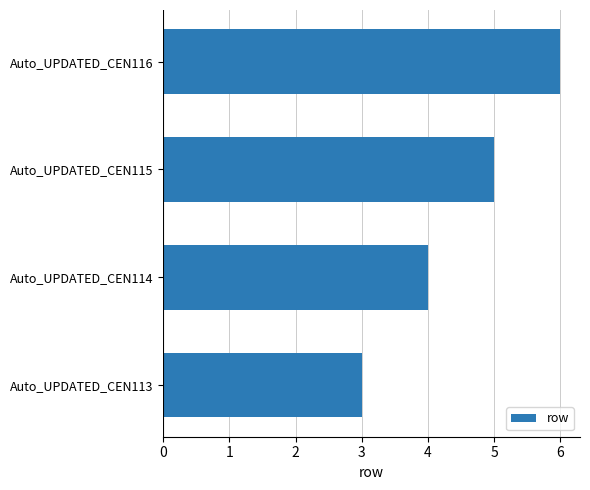

Which has a higher value, Auto_UPDATED_CEN114 or Auto_UPDATED_CEN116?

Auto_UPDATED_CEN116